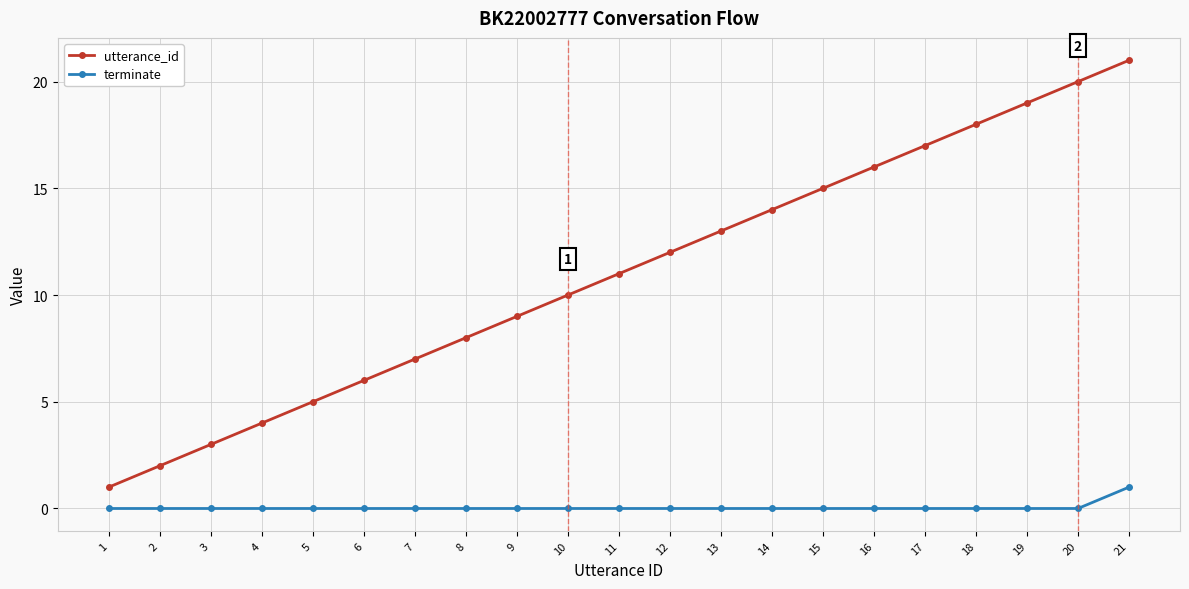

List the series in order of their overall mean, highest first.

utterance_id, terminate